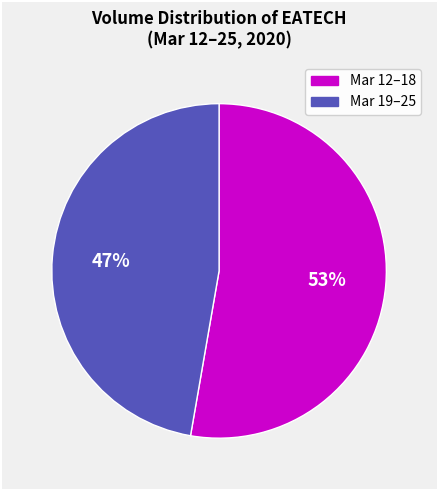

Is there any slice that represents more than half of the pie?

Yes